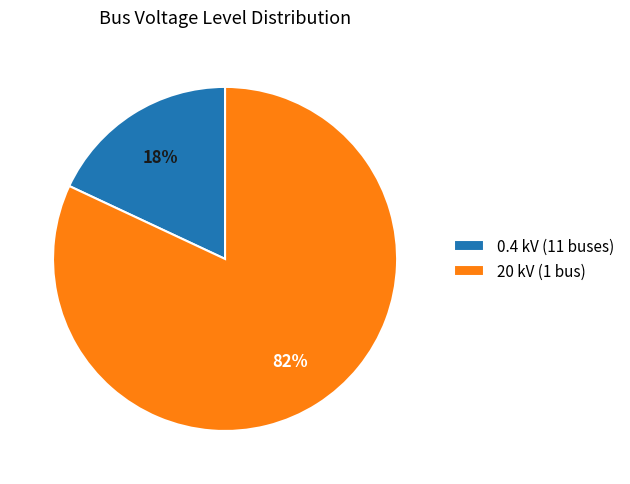

How many segments does this pie chart have?

2